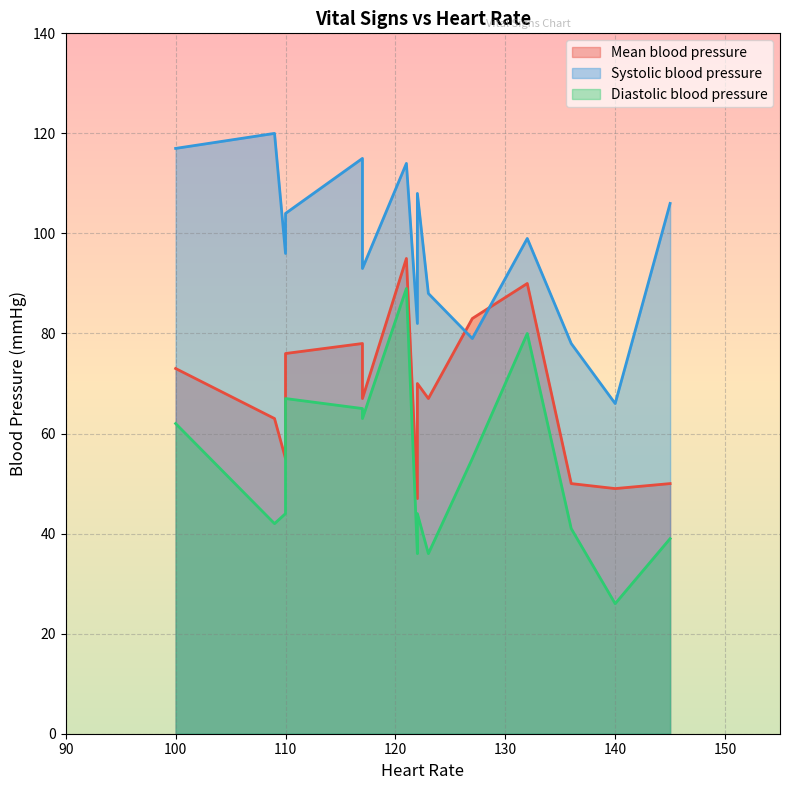

The value of Mean blood pressure at 14 is 67. True or false?

True